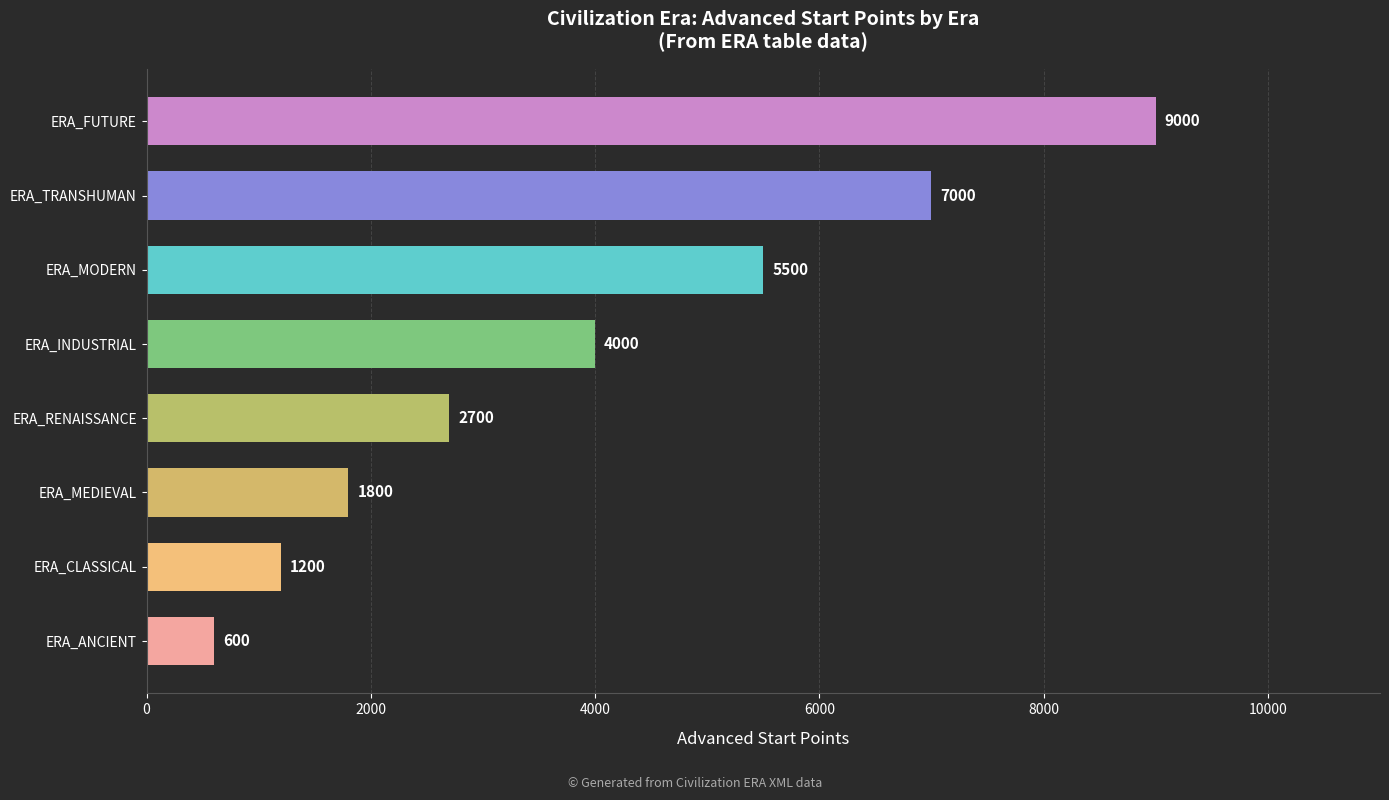

Which label corresponds to the largest value in the chart?

ERA_FUTURE